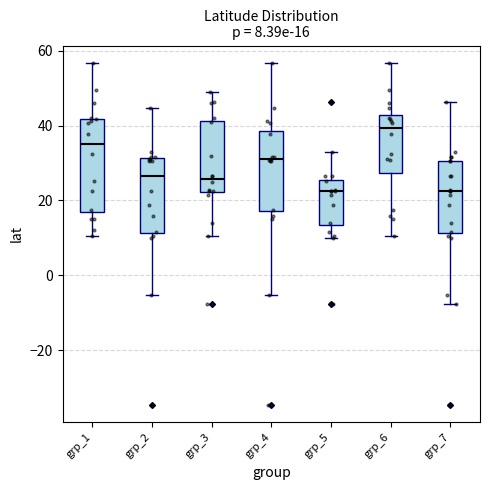

Comparing the boxes themselves (not the whiskers), which one is the tallest?

grp_1